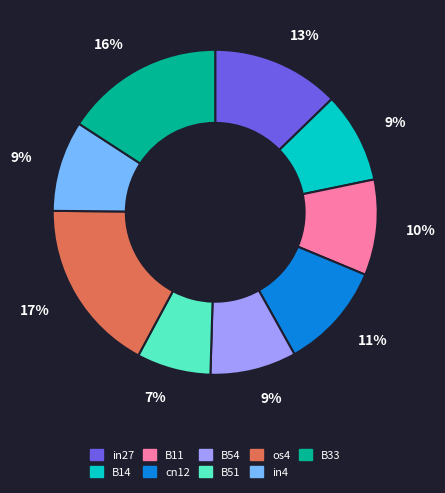

To the nearest percent, what is the average slice percentage?

11%